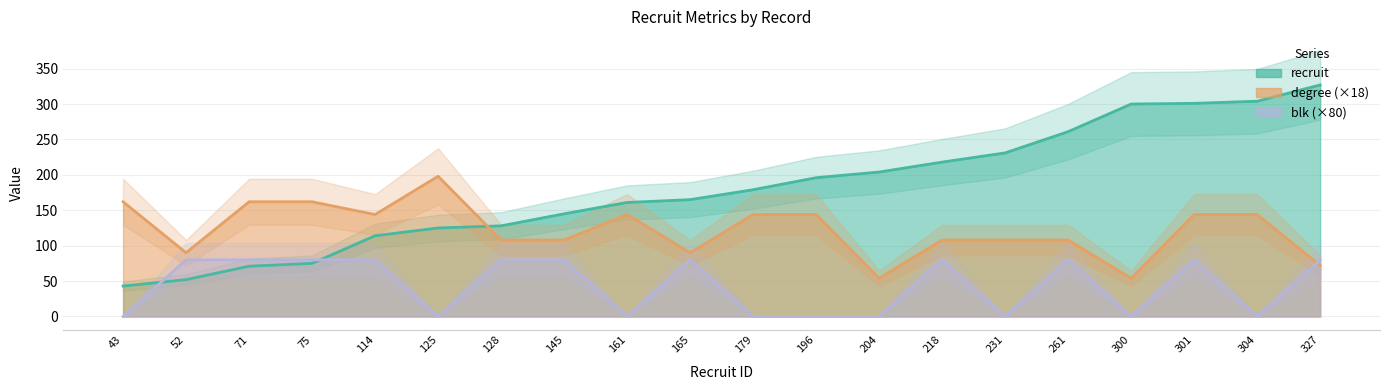

Which has a higher value, 71 or 300?

300